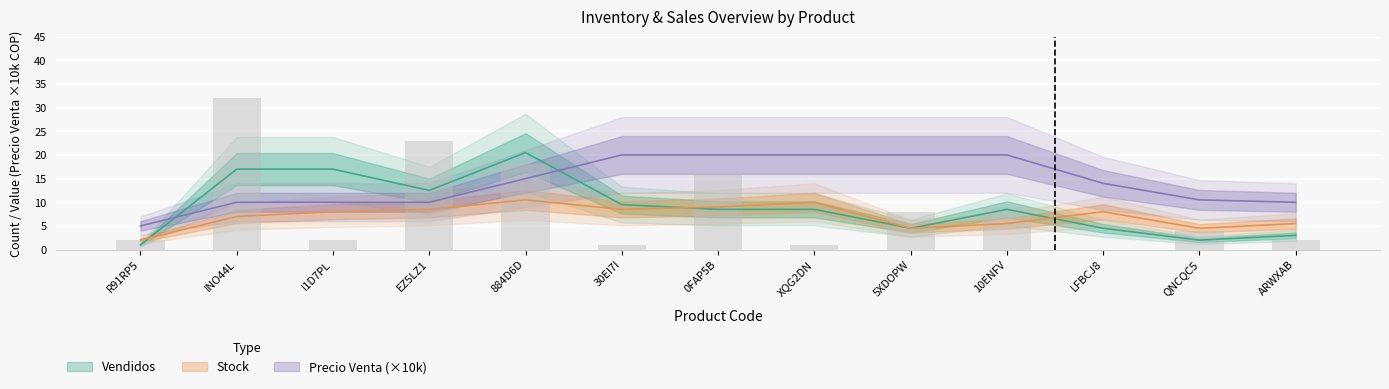

Does the chart contain any negative values?

No